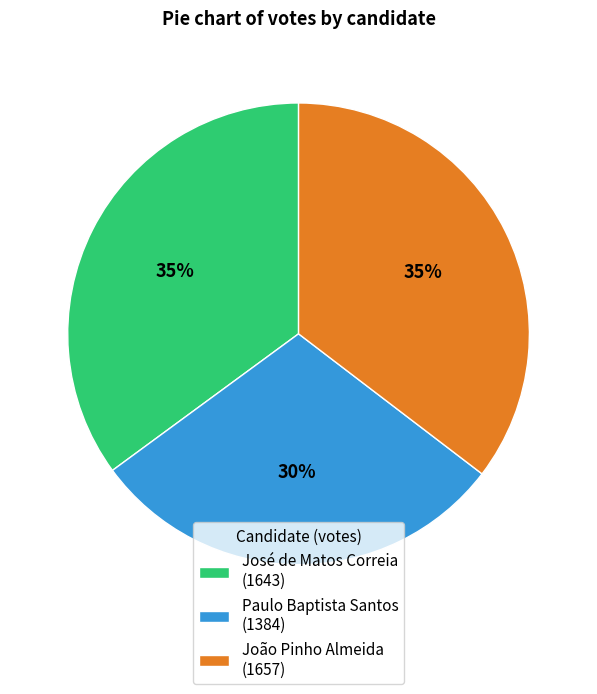

Does any single category account for the majority?

No